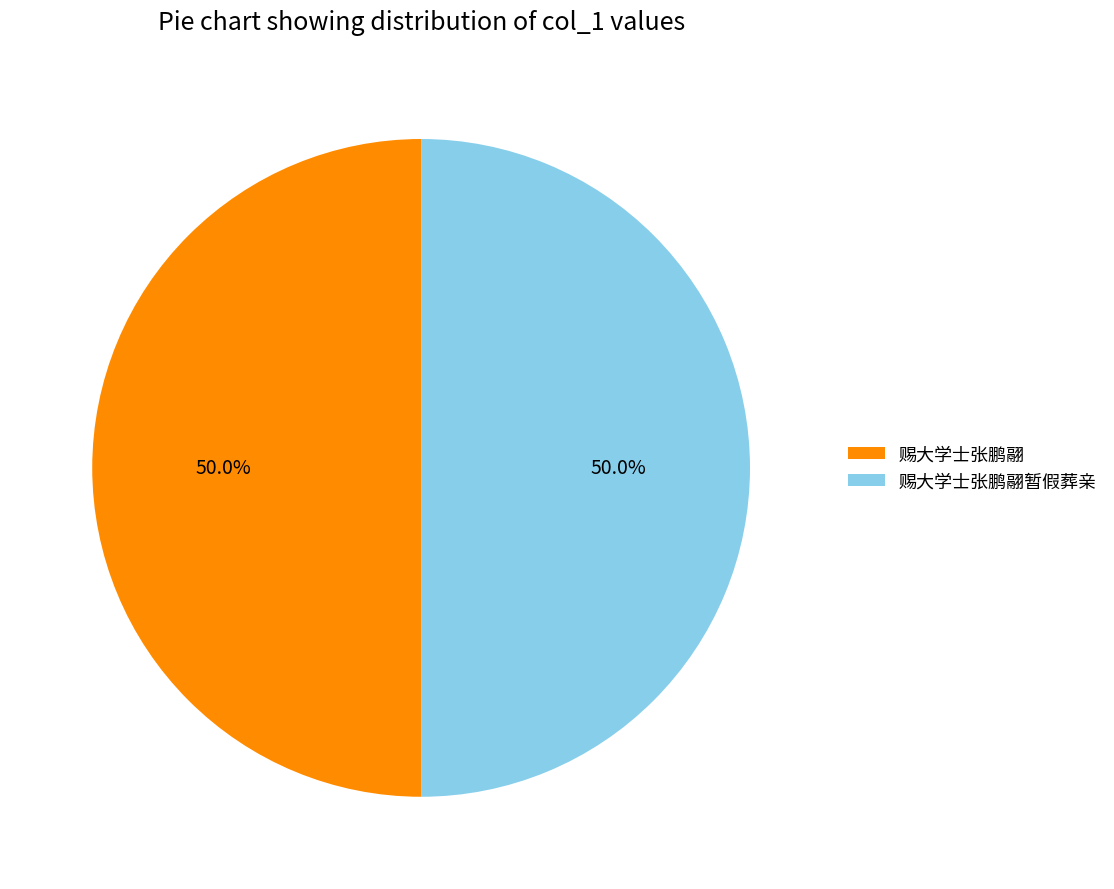

What portion of the pie excludes 赐大学士张鹏翮?

50.0%